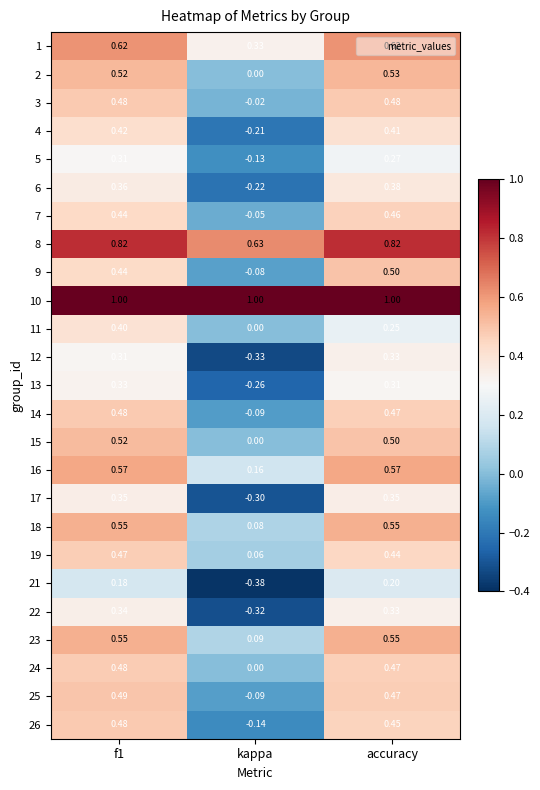

Which category has the highest value in the 12 series?

accuracy